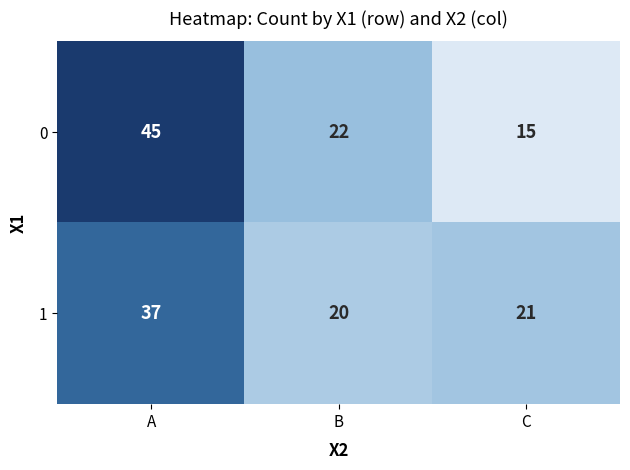

Rank the series at A from highest to lowest value.

0, 1